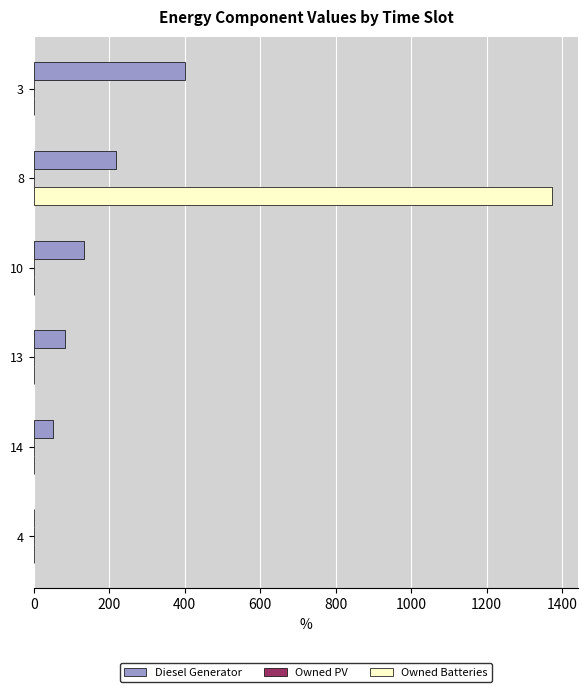

Is the value of Owned Batteries at 14 greater than the value of Diesel Generator at 10?

No